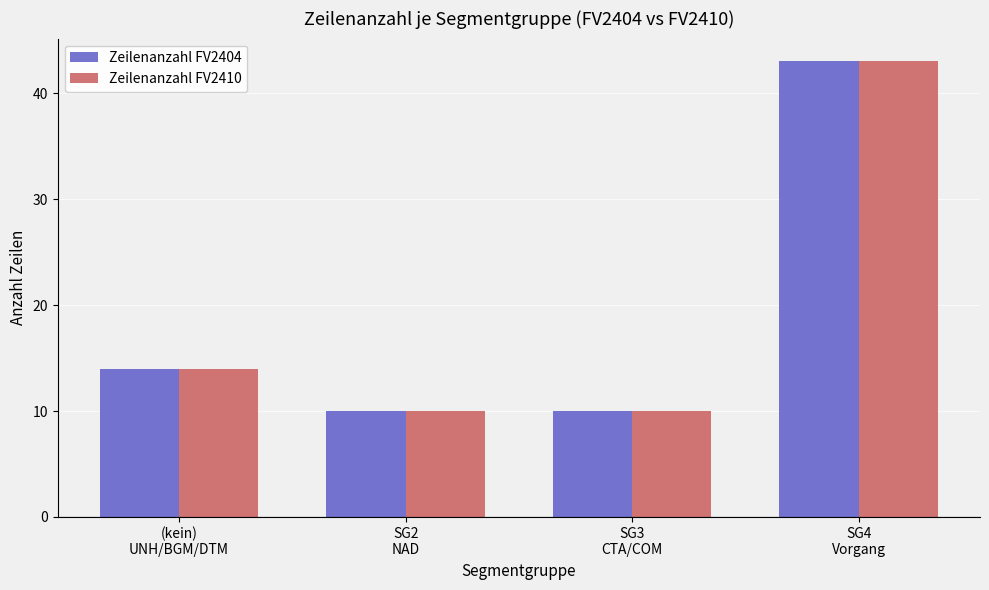

What is the sum of all Zeilenanzahl FV2410 values?

77